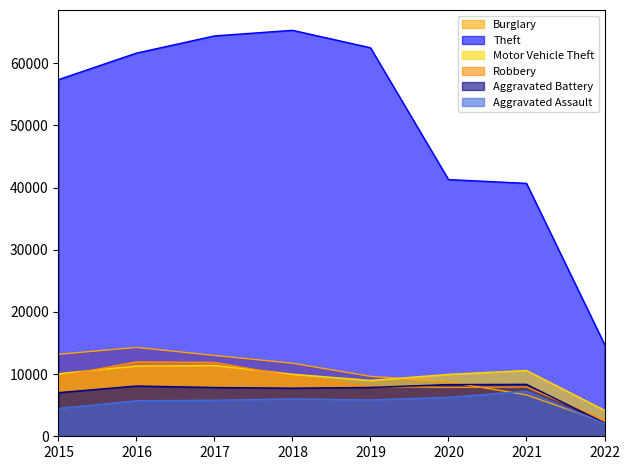

Reading right to left, list all the values displayed in this chart.

Burglary: 2263	6656	8753	9638	11746	13001	14289	13184
Theft: 14792	40670	41279	62473	65281	64379	61617	57348
Motor Vehicle Theft: 4184	10575	9952	8978	9983	11380	11286	10068
Robbery: 2555	7922	7854	7994	9679	11880	11960	9638
Aggravated Battery: 2144	8348	8317	7857	7735	7845	8085	7018
Aggravated Assault: 2032	7238	6263	5840	6001	5793	5712	4480